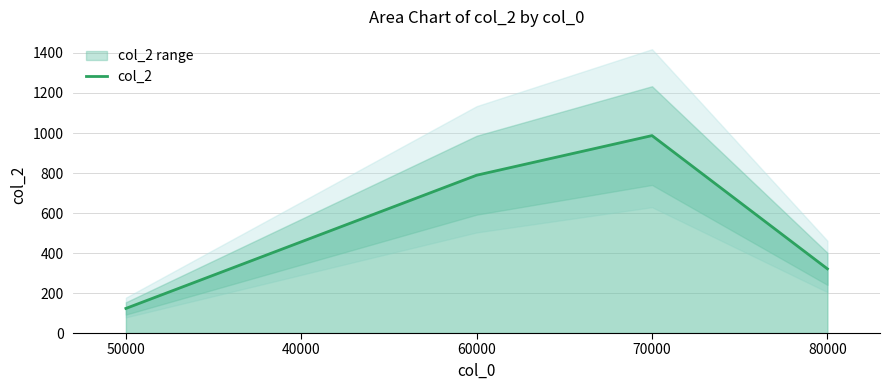

What position from the right is 60000?

3